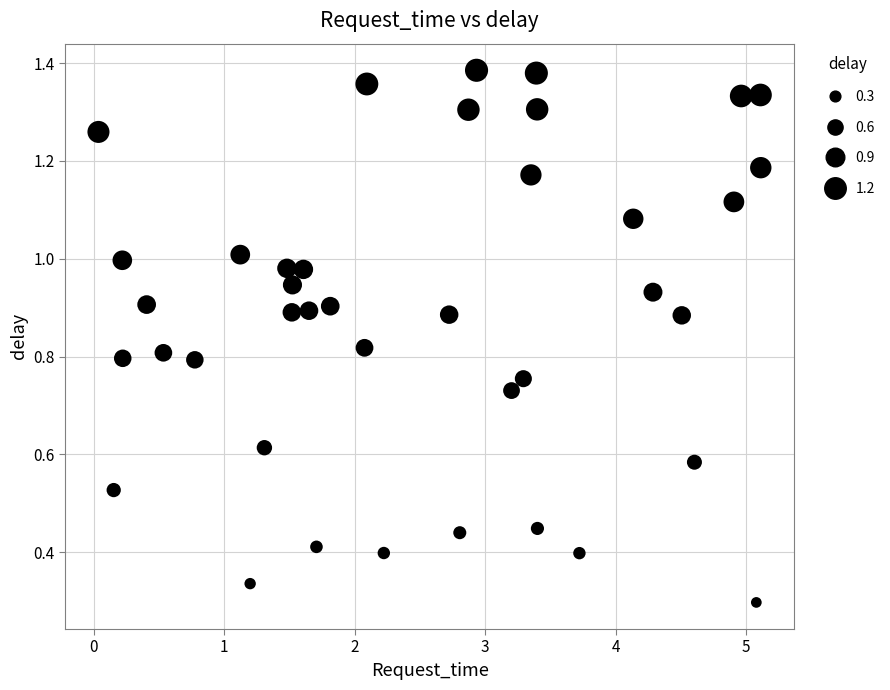

What is the range of X values (max minus min)?

5.1